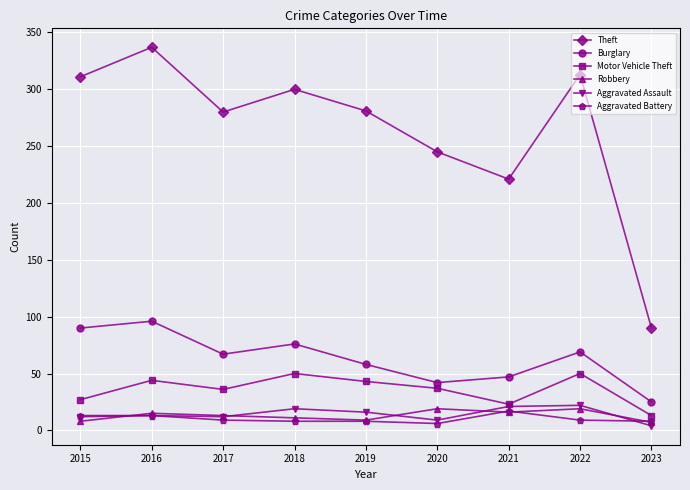

True or false: Theft and Burglary cross at least once.

False